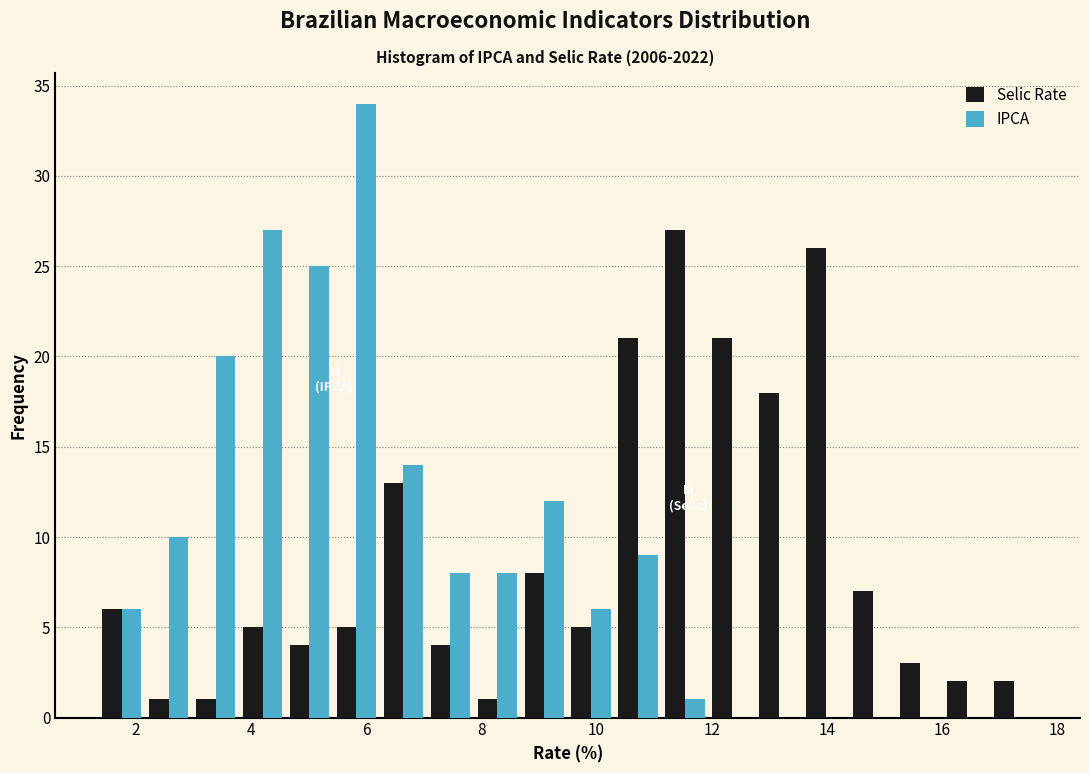

Reading left to right, transcribe this chart: for each range on the x-axis, give the height of each series' bar. Neither the bar edges nor the heights are printed on the chart, so give them approximately, as read against the axes.

1.4 to 2.2: Selic Rate=6	IPCA=6
2.2 to 3.0: Selic Rate=1	IPCA=10
3.0 to 3.8: Selic Rate=1	IPCA=20
3.8 to 4.6: Selic Rate=5	IPCA=27
4.6 to 5.4: Selic Rate=4	IPCA=25
5.4 to 6.2: Selic Rate=5	IPCA=34
6.2 to 7.0: Selic Rate=13	IPCA=14
7.0 to 7.8: Selic Rate=4	IPCA=8
7.8 to 8.6: Selic Rate=1	IPCA=8
8.6 to 9.6: Selic Rate=8	IPCA=12
9.6 to 10.4: Selic Rate=5	IPCA=6
10.4 to 11.2: Selic Rate=21	IPCA=9
11.2 to 12.0: Selic Rate=27	IPCA=1
12.0 to 12.8: Selic Rate=21	IPCA=0
12.8 to 13.6: Selic Rate=18	IPCA=0
13.6 to 14.4: Selic Rate=26	IPCA=0
14.4 to 15.2: Selic Rate=7	IPCA=0
15.2 to 16.0: Selic Rate=3	IPCA=0
16.0 to 16.8: Selic Rate=2	IPCA=0
16.8 to 17.6: Selic Rate=2	IPCA=0